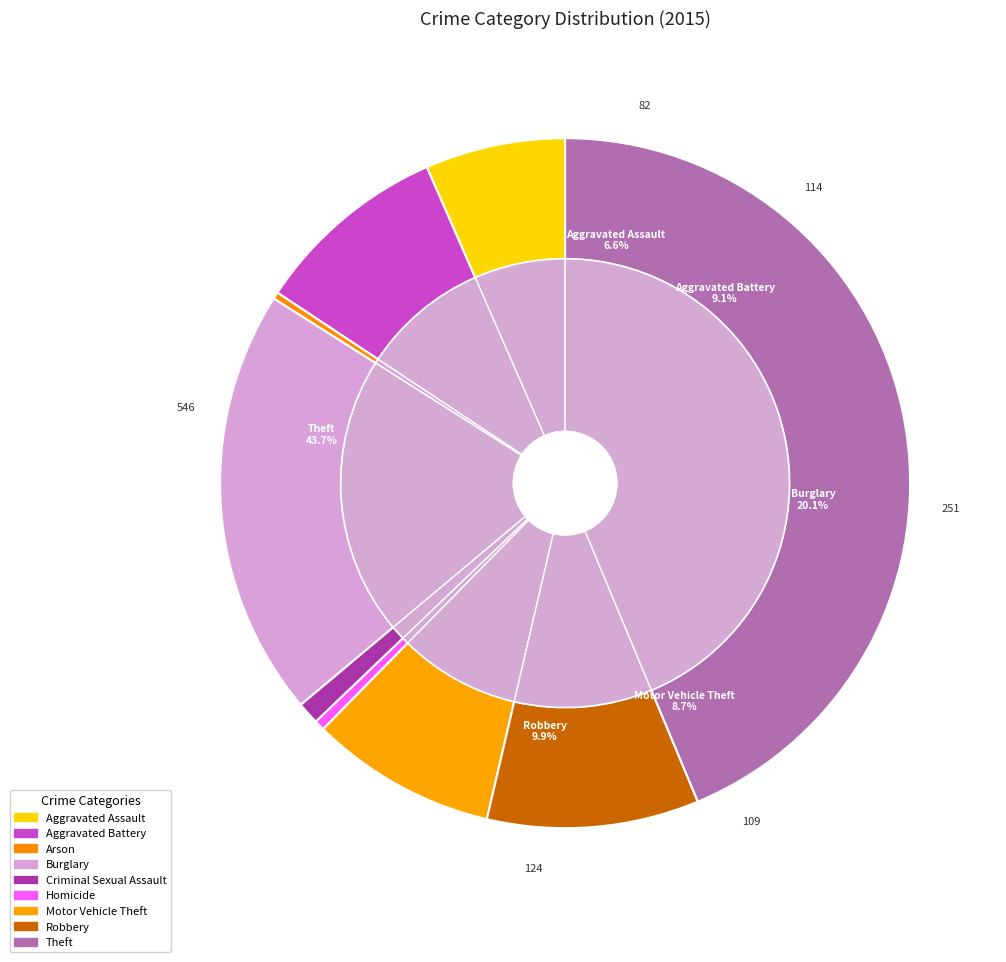

To the nearest percent, what is the difference between the Burglary and Homicide slice percentages?

20%